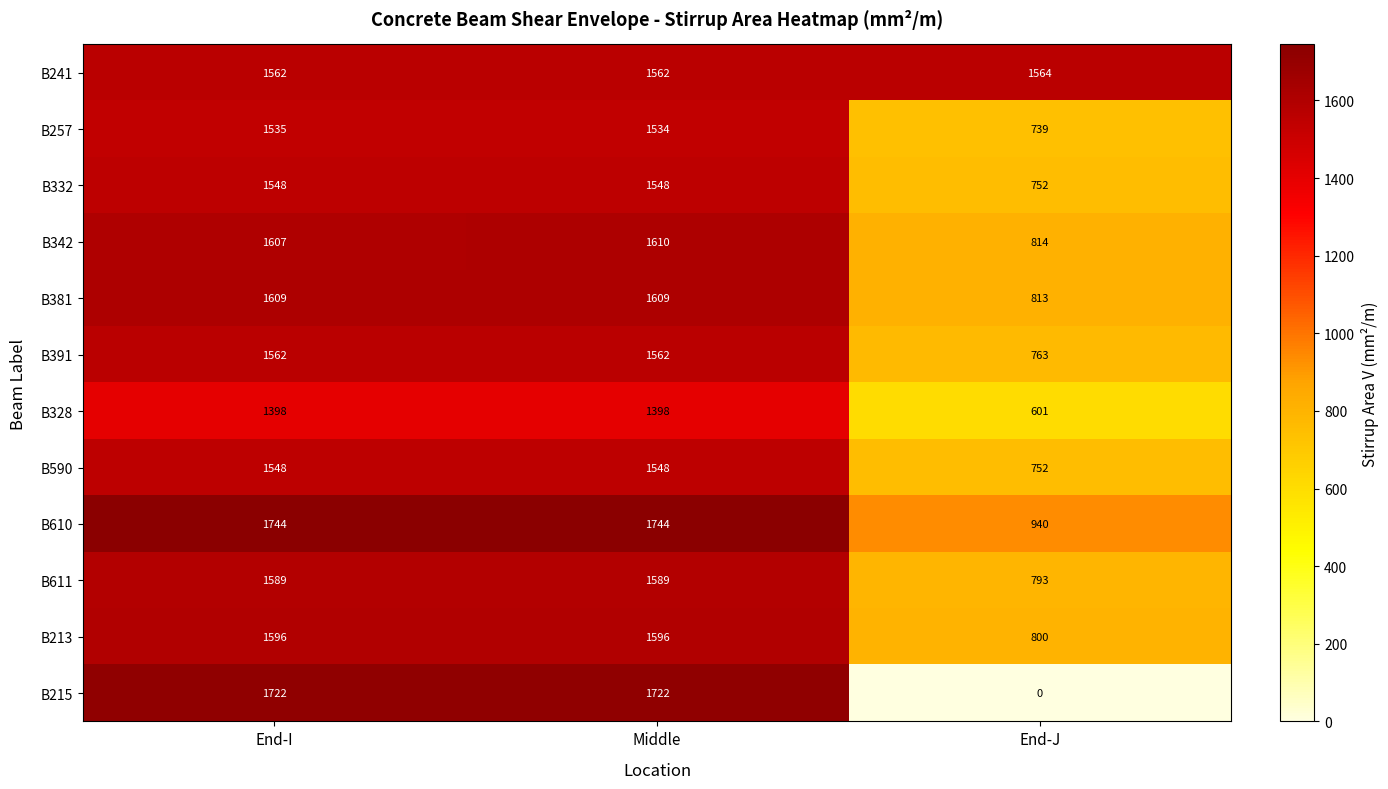

Which series has the largest range (max minus min)?

B215